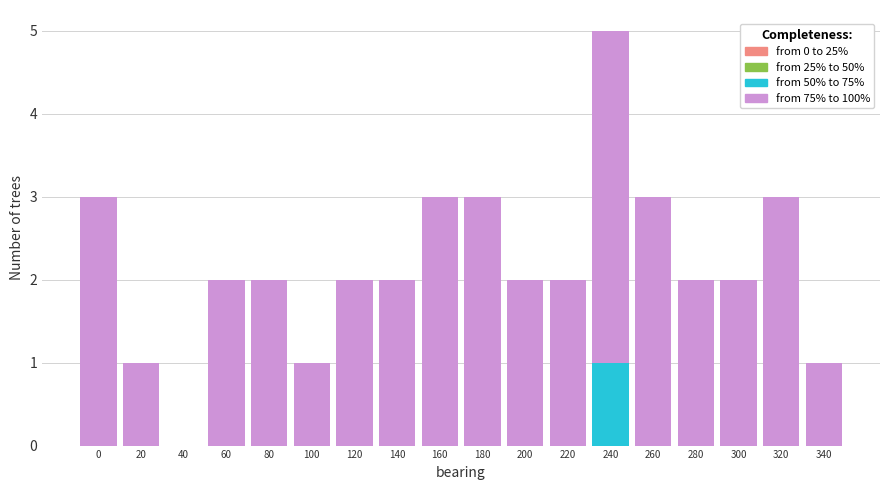

At which category is the sum across all series the highest?

240